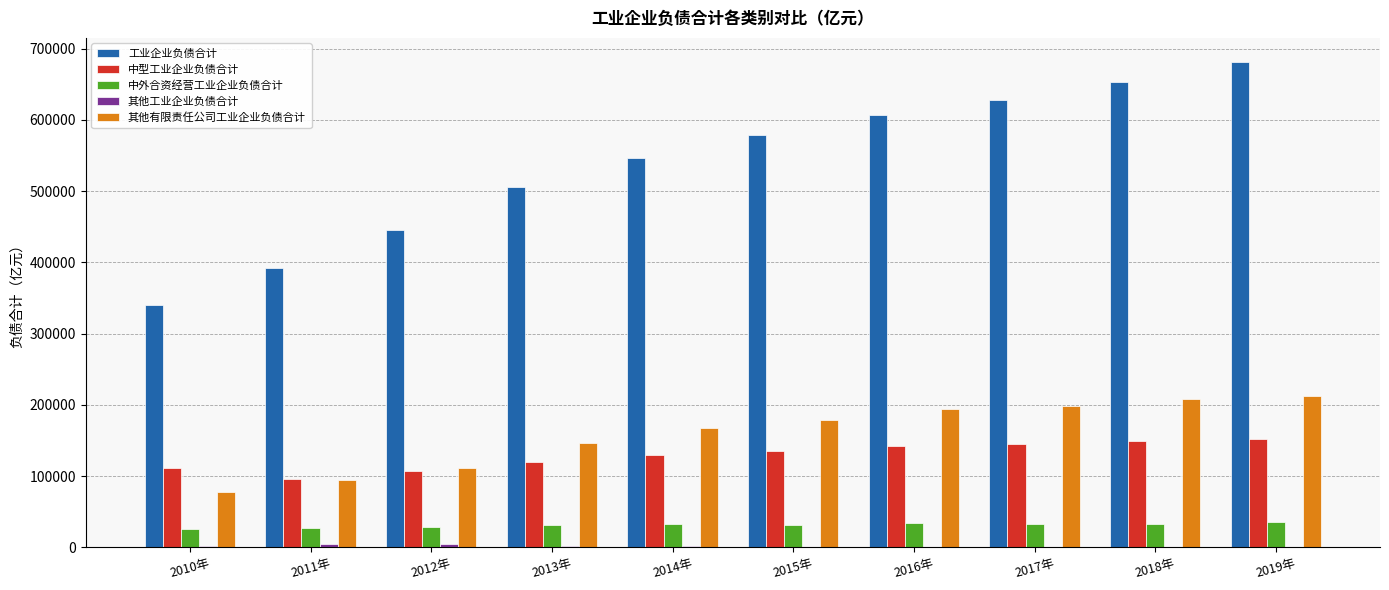

At which category does the chart reach its peak across all series?

2019年